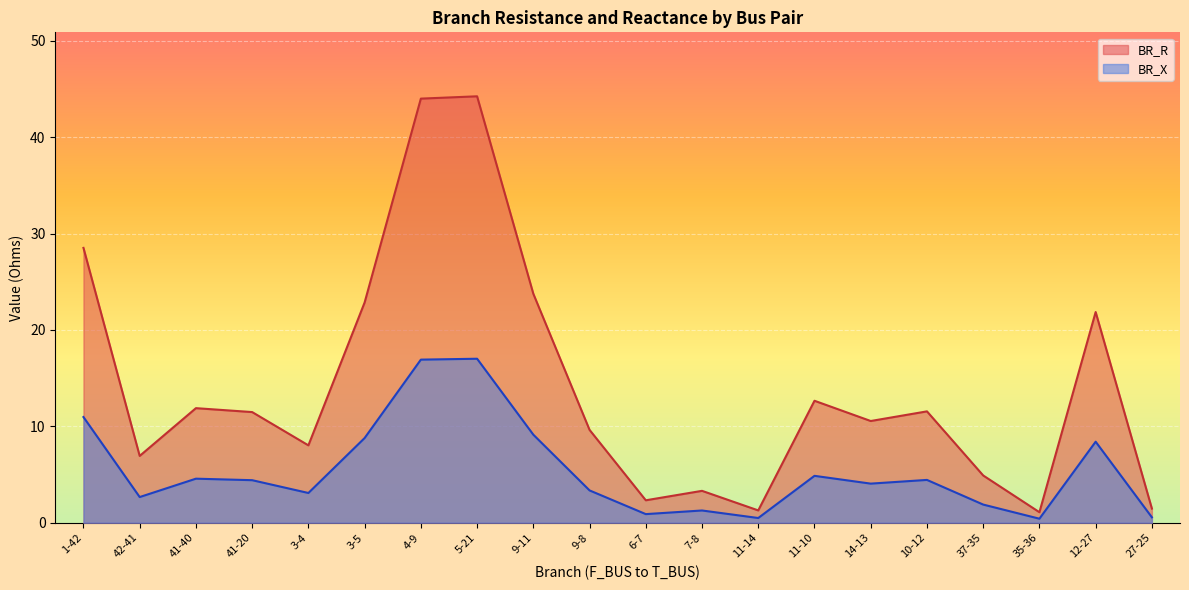

What are all the series names shown in the legend?

BR_R, BR_X